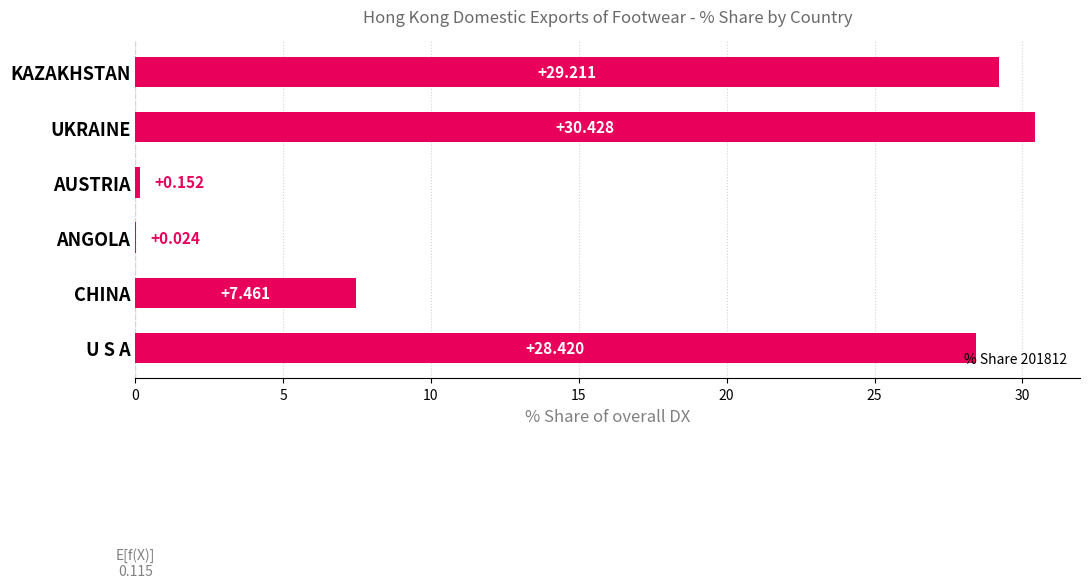

How many distinct data groups are displayed?

1